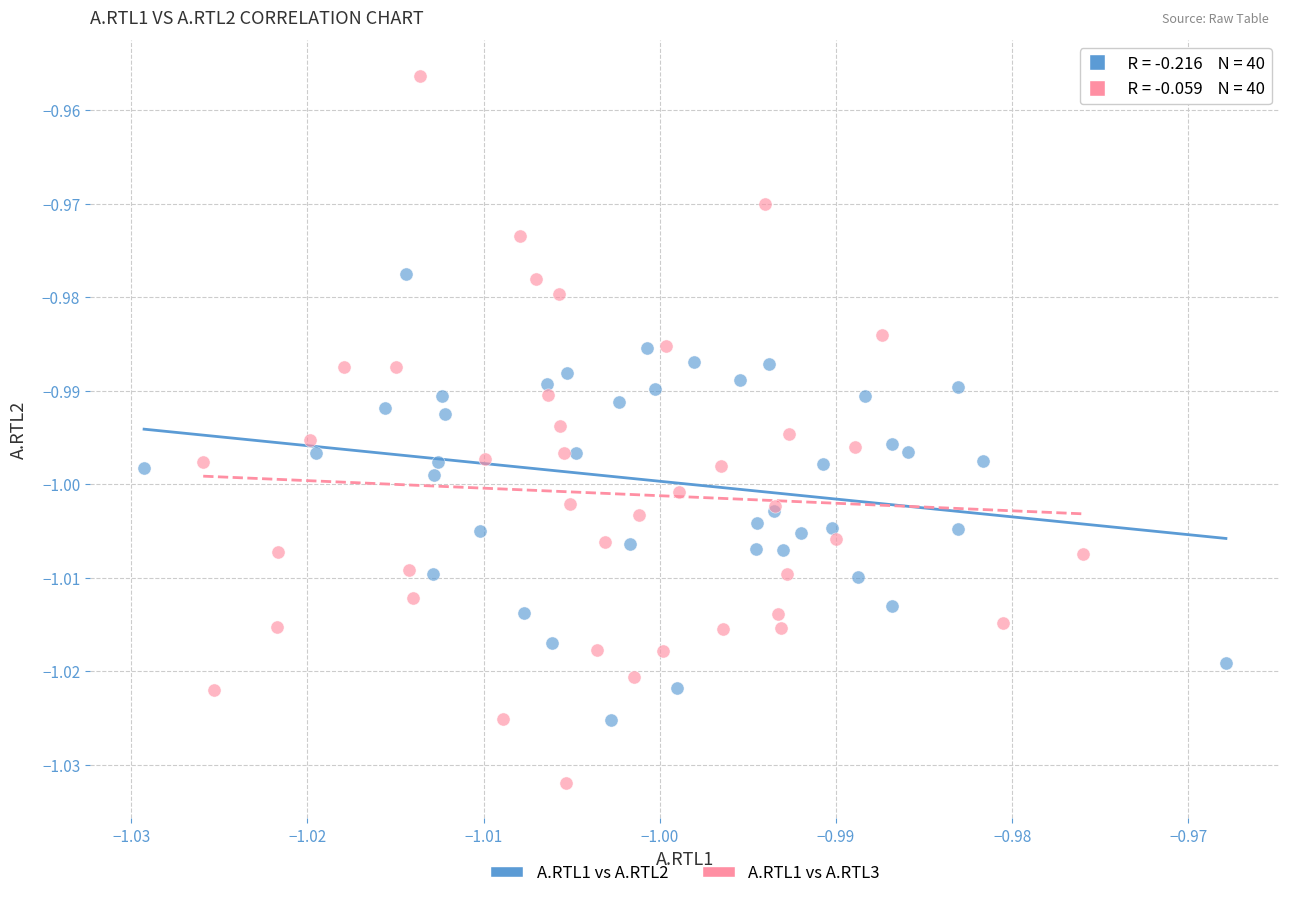

Which series has the widest spread of Y values?

A.RTL1 vs A.RTL3